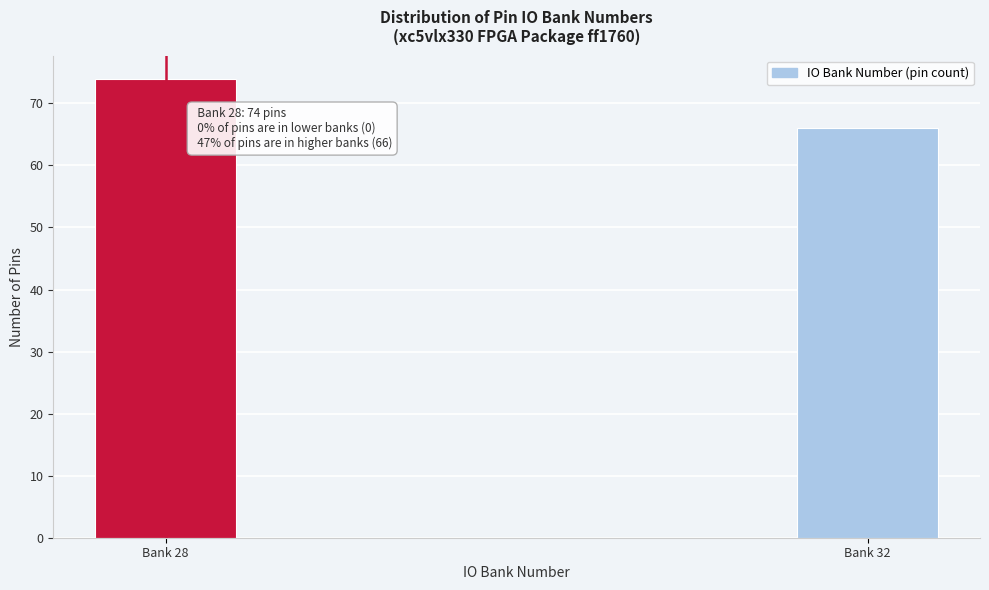

Reading right to left, list all the values displayed in this chart.

66	74